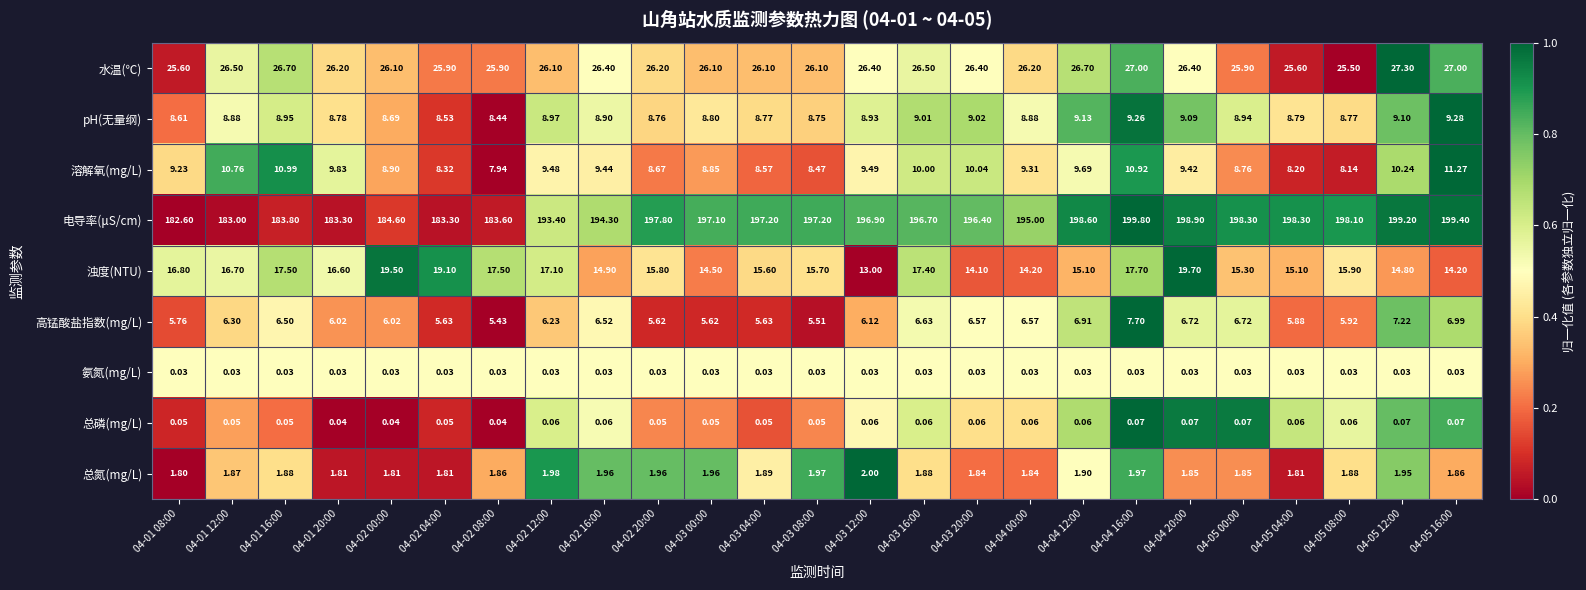

Rank the series by their maximum value, from highest to lowest.

电导率(μS/cm), 水温(℃), 浊度(NTU), 溶解氧(mg/L), pH(无量纲), 高锰酸盐指数(mg/L), 总氮(mg/L), 总磷(mg/L), 氨氮(mg/L)